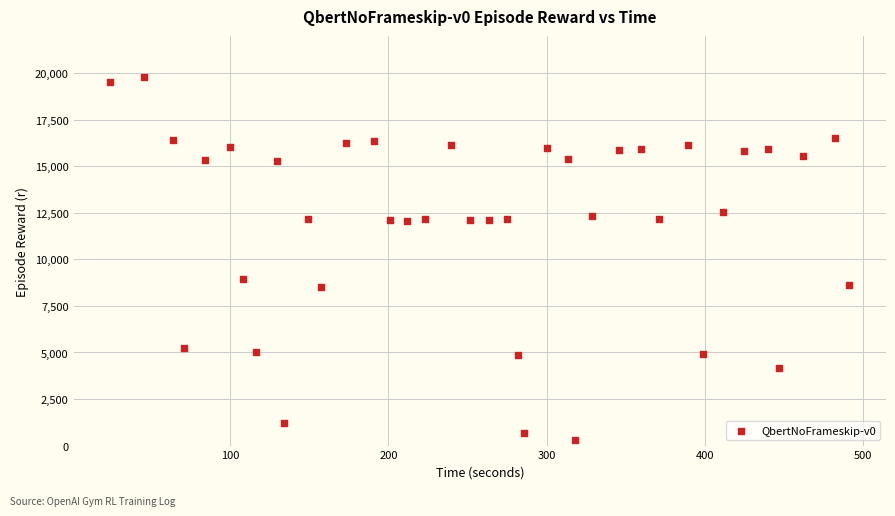

What Y value in the scatter plot is closest to 10037?

8925